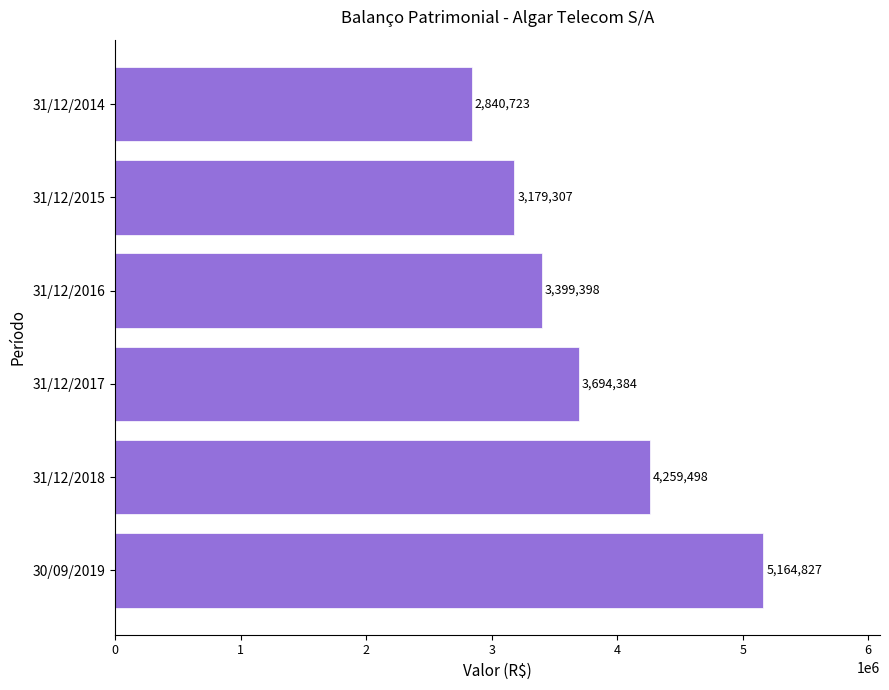

What is the average value?

3756356